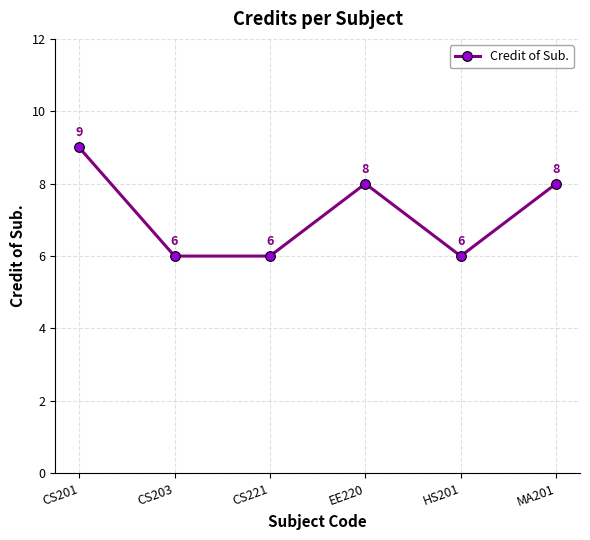

How many series are shown in this chart?

1